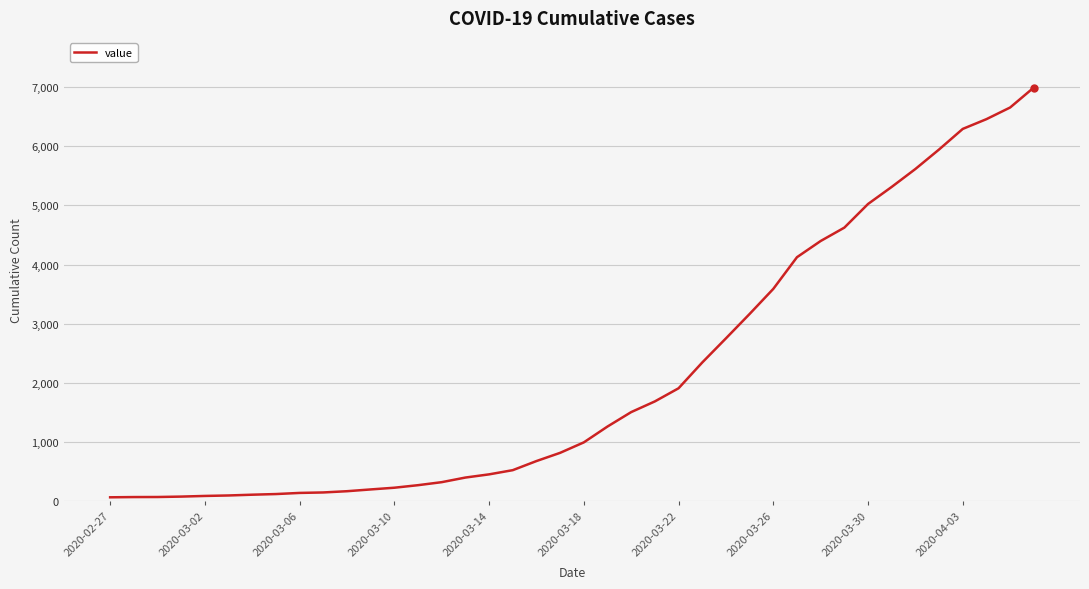

How many lines are shown in the chart?

1